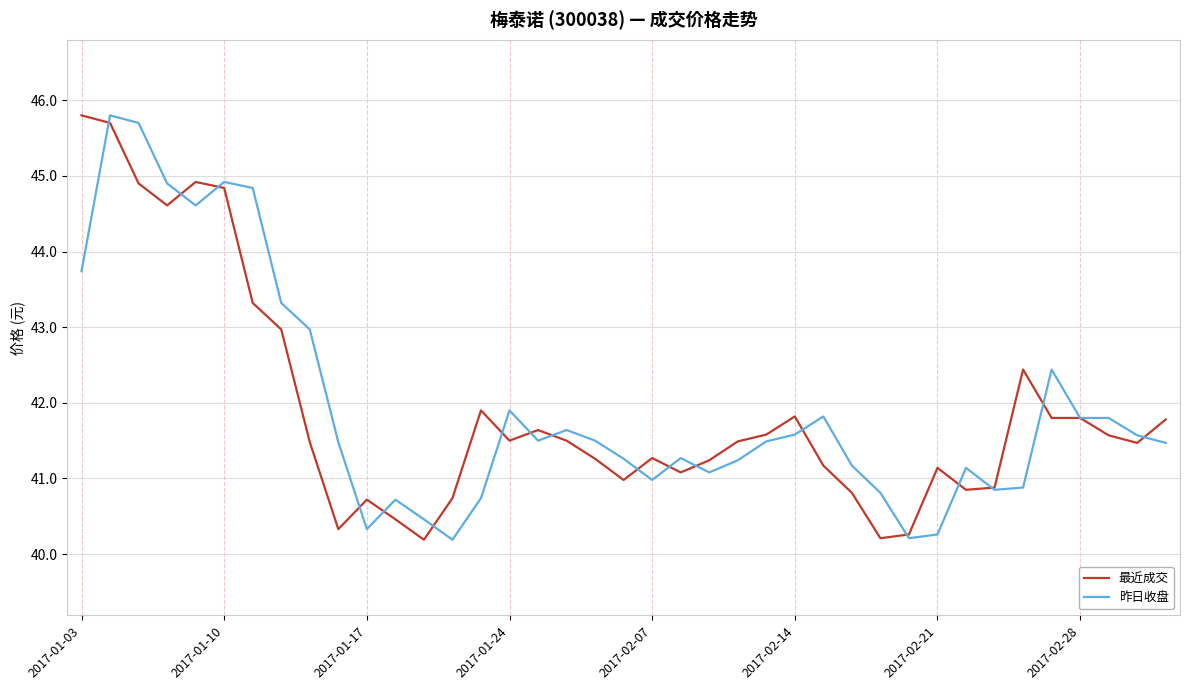

What is the smallest value displayed?

40.2